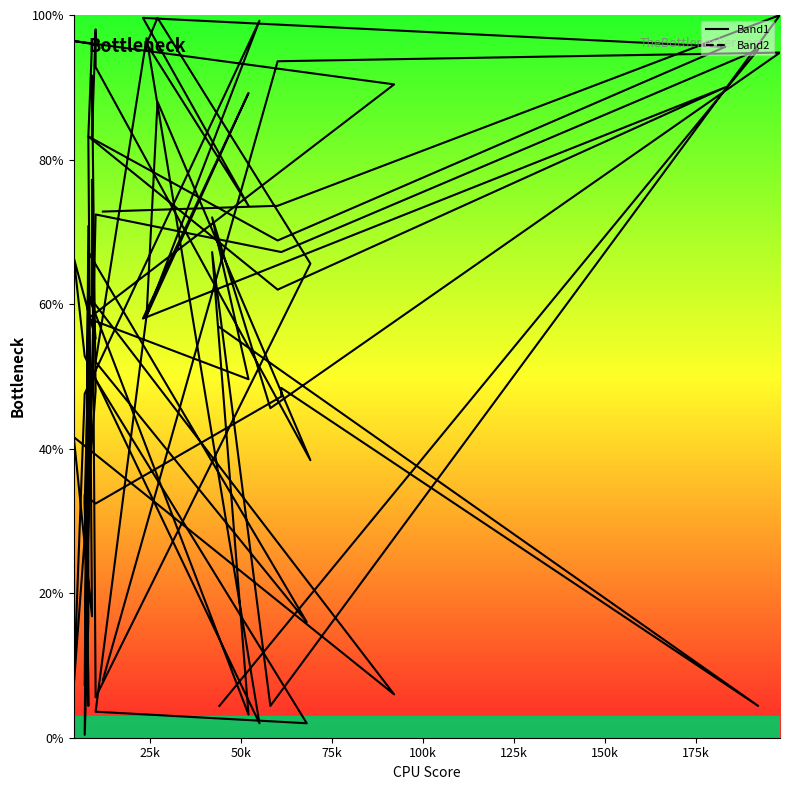

What is the label of the 15th point from the right?

7